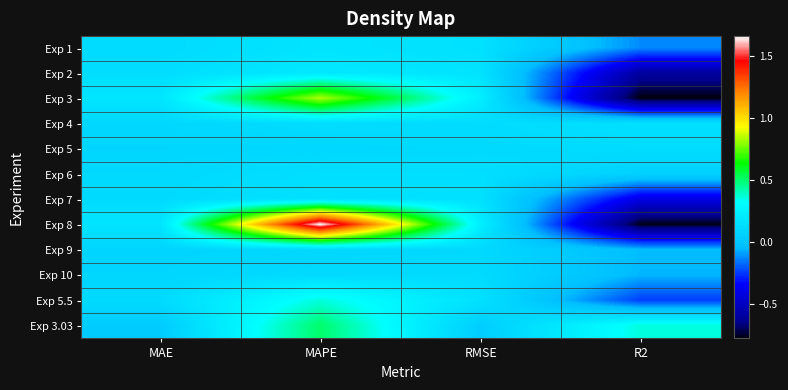

Which has a higher value, MAPE or MAE?

MAPE